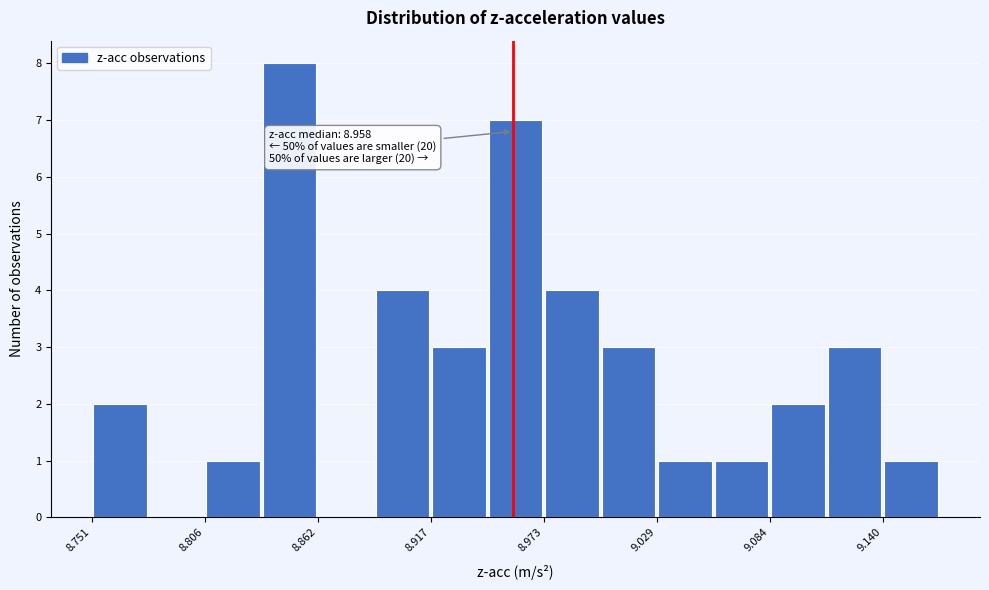

Around what value on the x-axis is the tallest bar? Give the approximate position of its centre, as read against the axis.

8.85